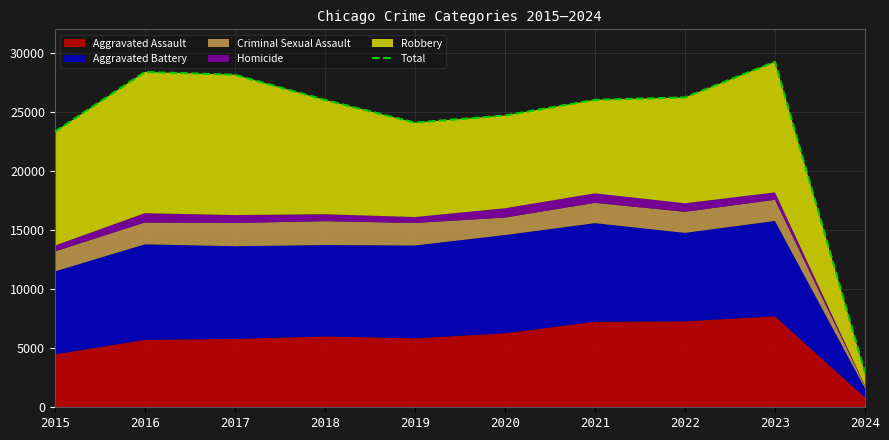

What is the change in value from 2018 to 2021?

+6